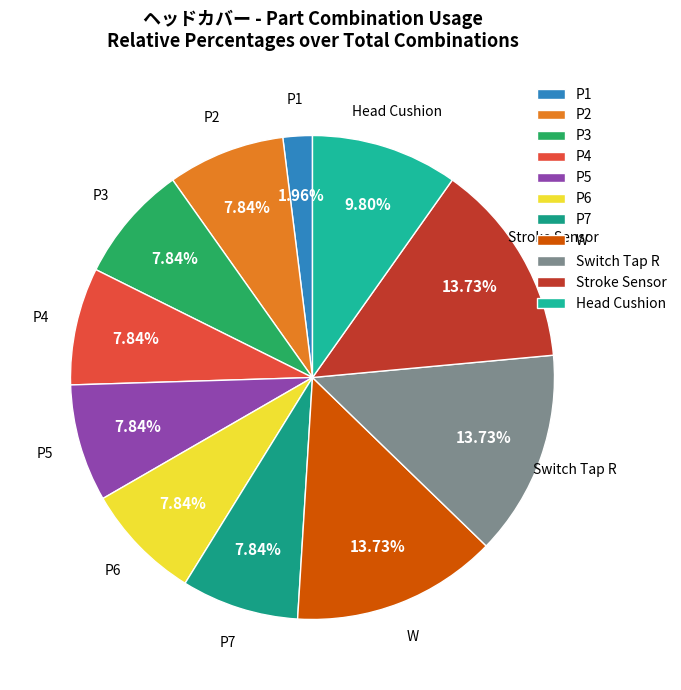

Approximately how many times larger is the value at P4 compared to Head Cushion?

0.8